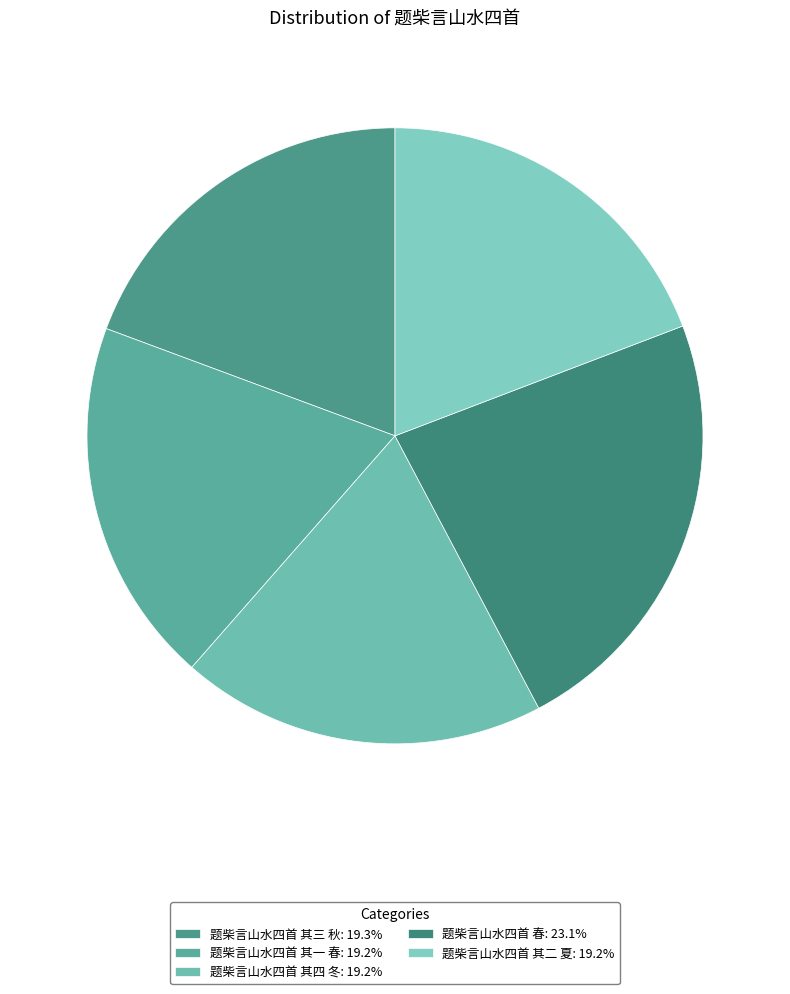

Count the number of slices in the pie.

5